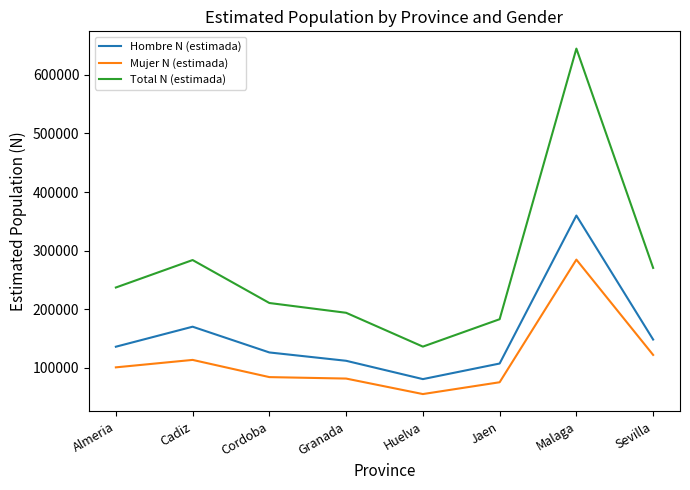

How many lines are shown in the chart?

3